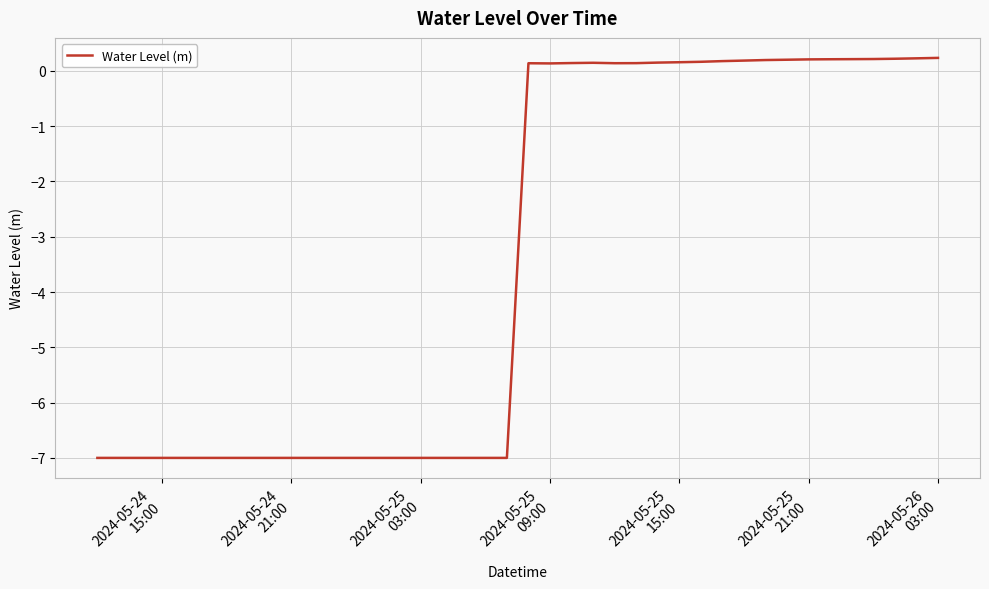

What is the smallest value displayed?

-7.0